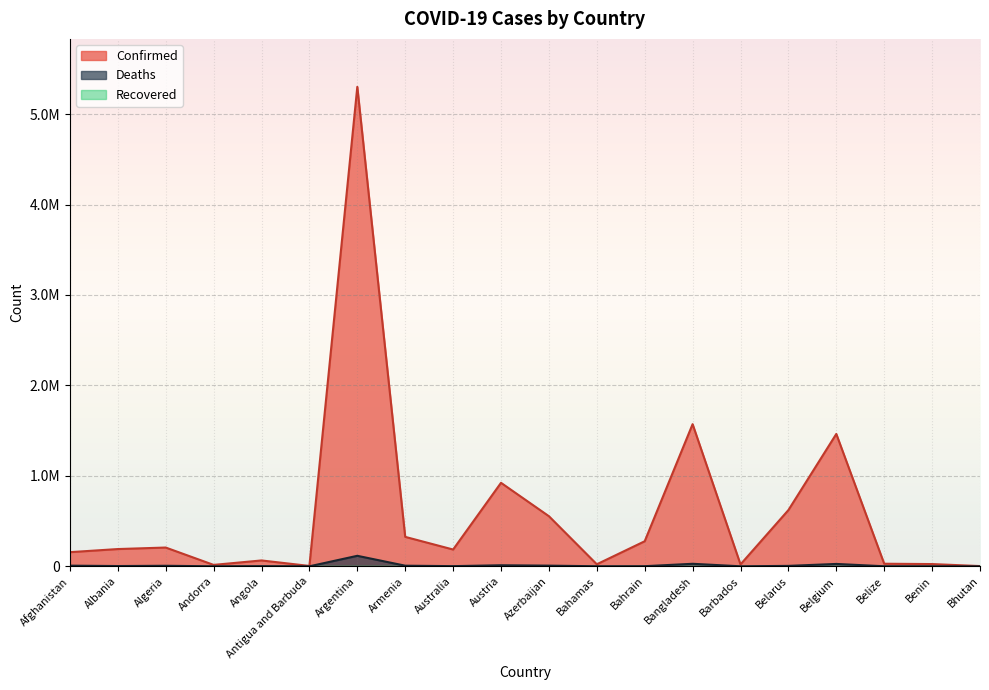

How many data points does each series have?

20